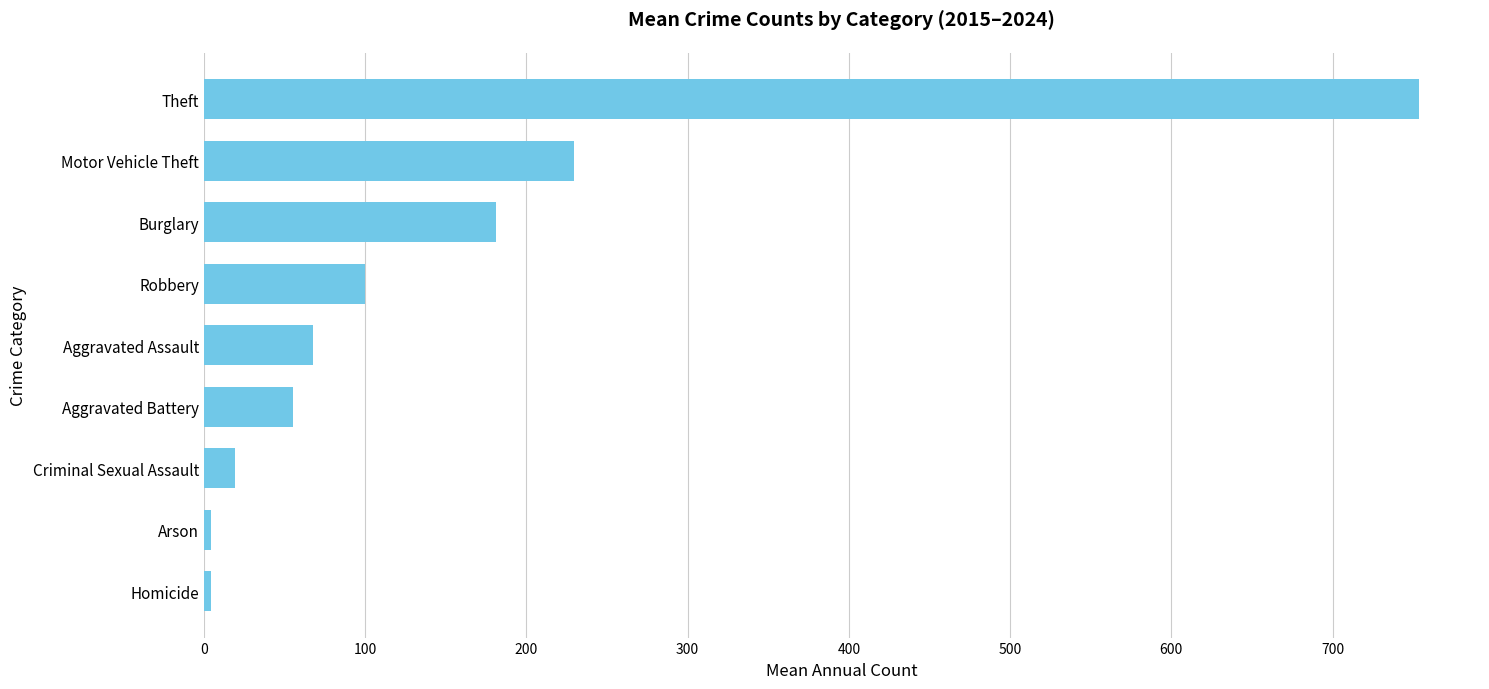

What is the smallest value displayed?

4.4